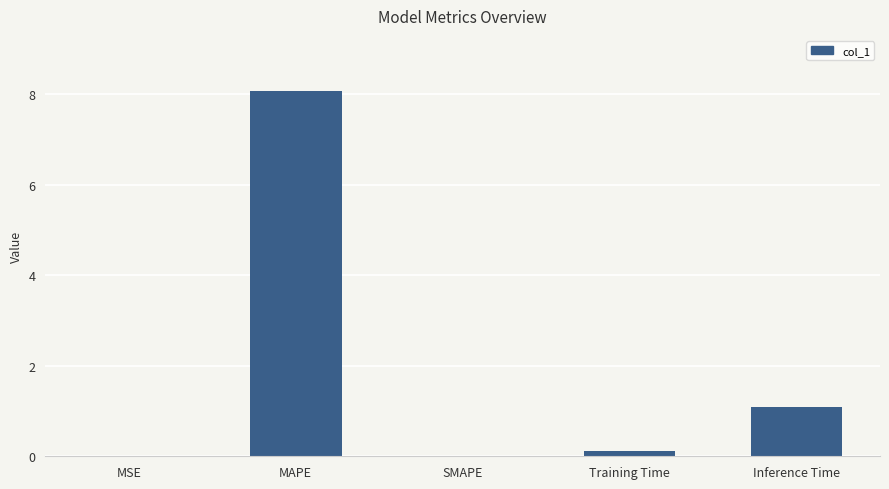

What is the average value?

1.9